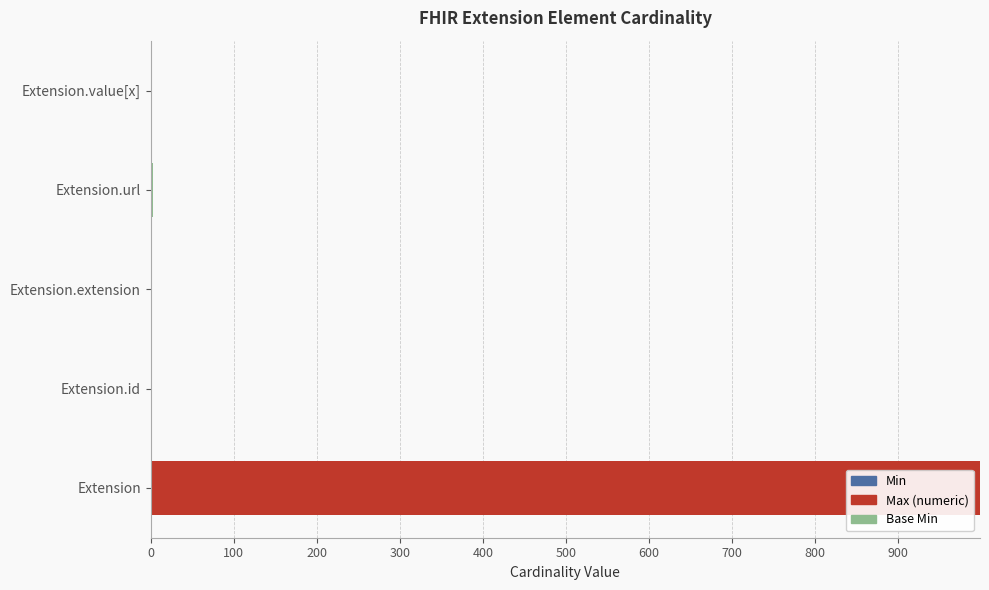

At which category is the sum across all series the highest?

Extension